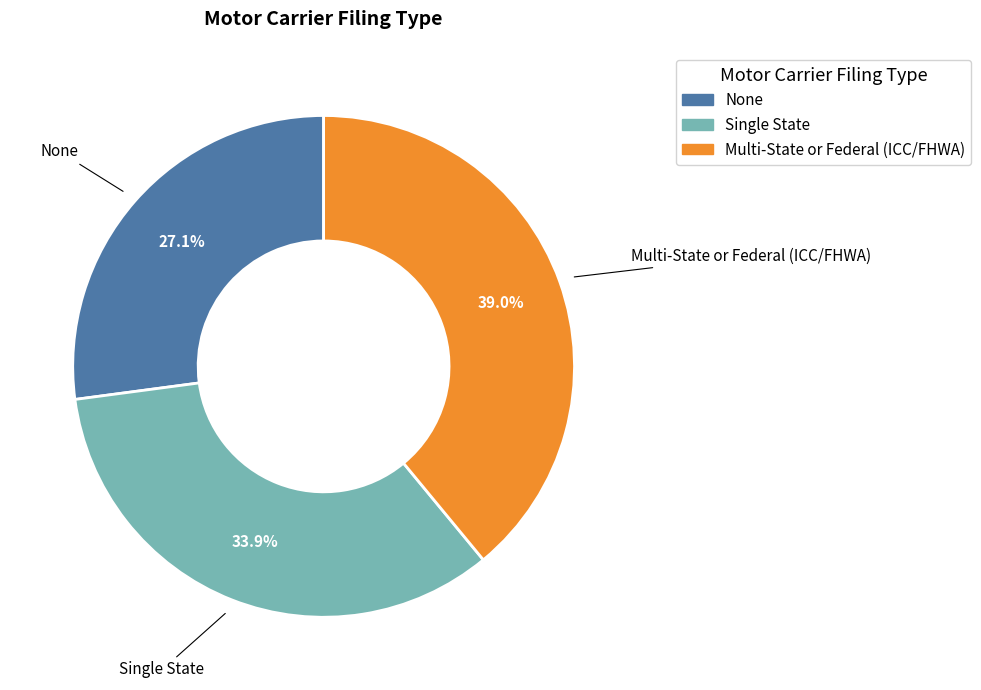

What portion of the pie excludes Multi-State or Federal (ICC/FHWA)?

61.0%